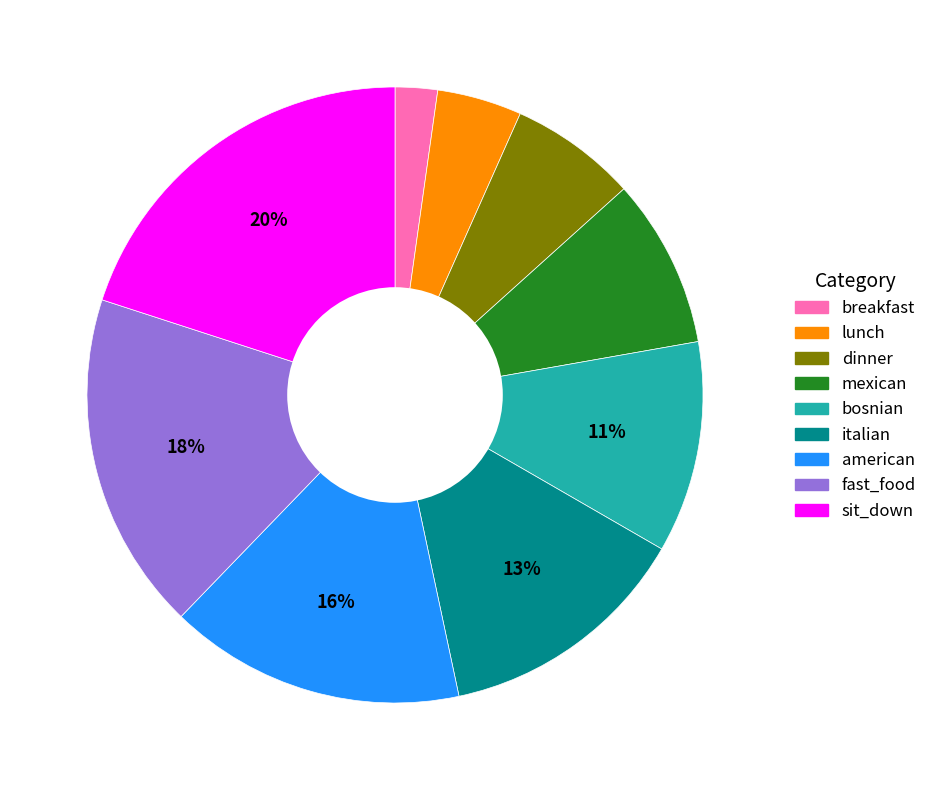

The lunch slice represents 10% of the pie. True or false?

False